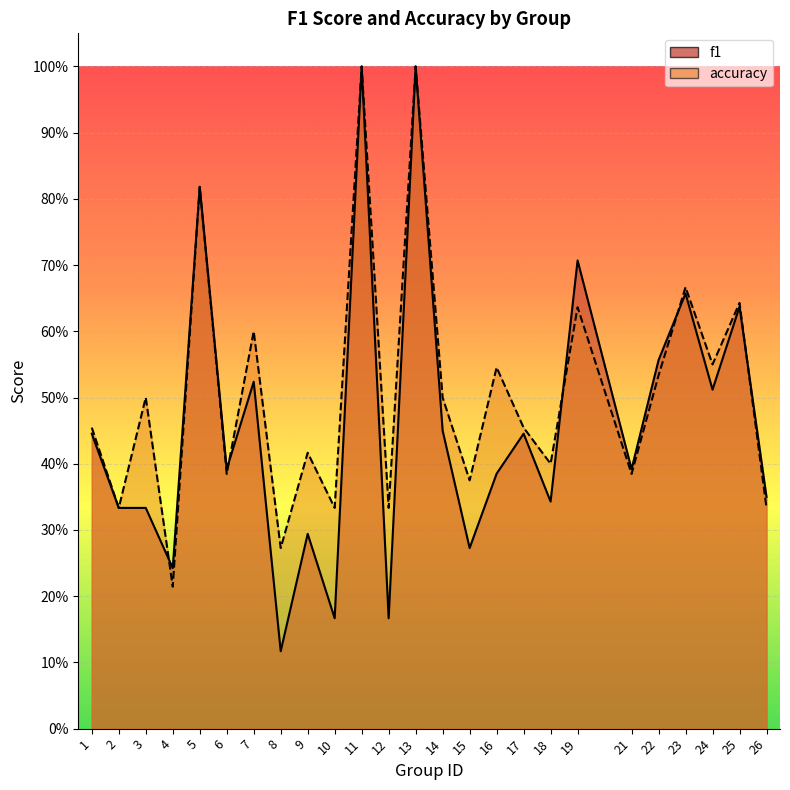

How many distinct data groups are displayed?

2